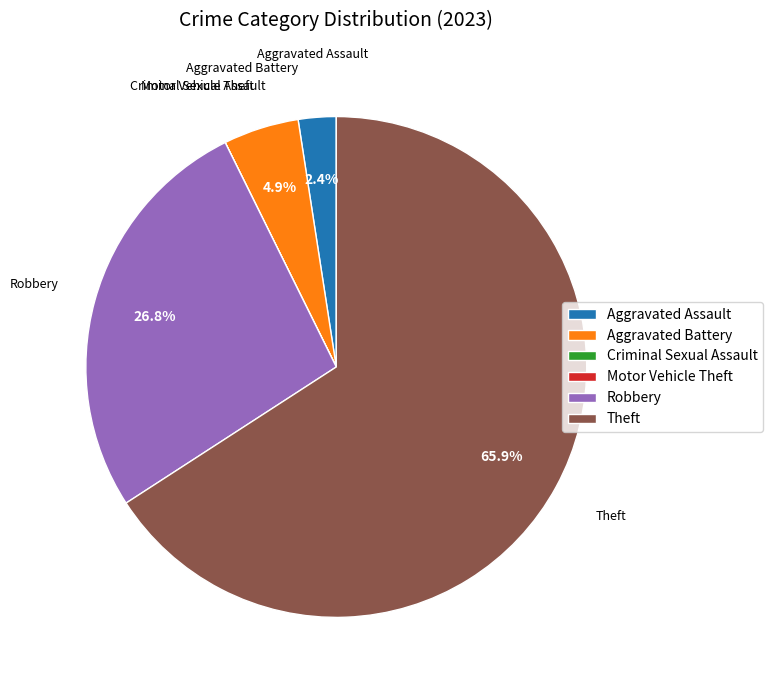

Which category has the biggest portion of the pie?

Theft